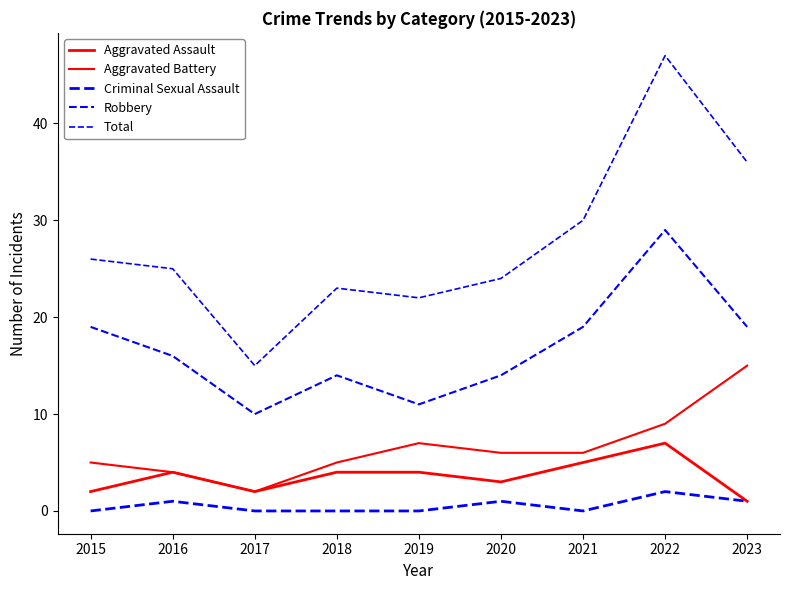

How many lines are shown in the chart?

5